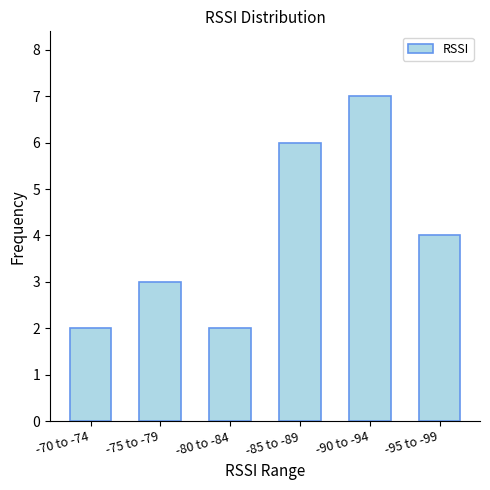

How many distinct data groups are displayed?

1